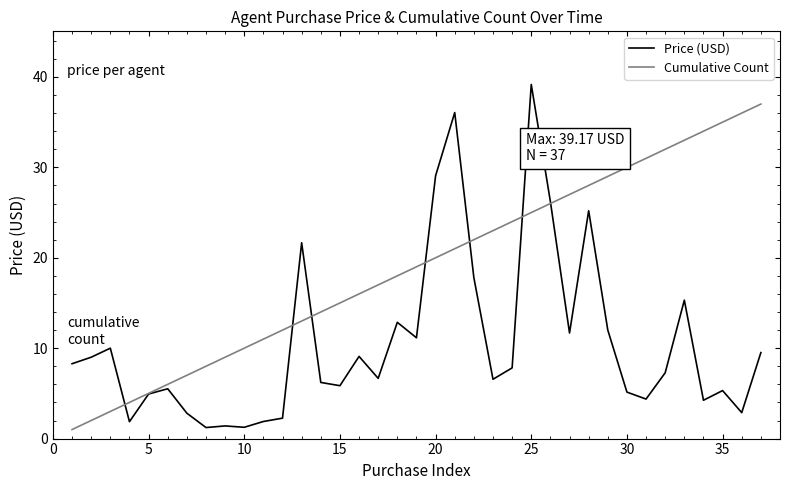

What is the maximum value for Cumulative Count?

37.0